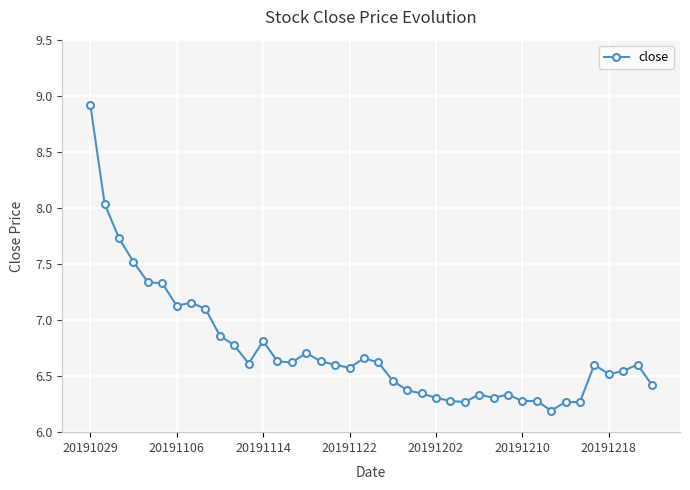

True or false: there are more than 2 points higher than both neighbors.

True